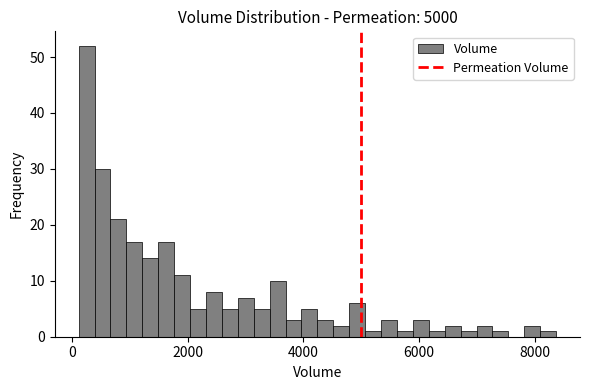

Around what value on the x-axis is the tallest bar? Give the approximate position of its centre, as read against the axis.

200